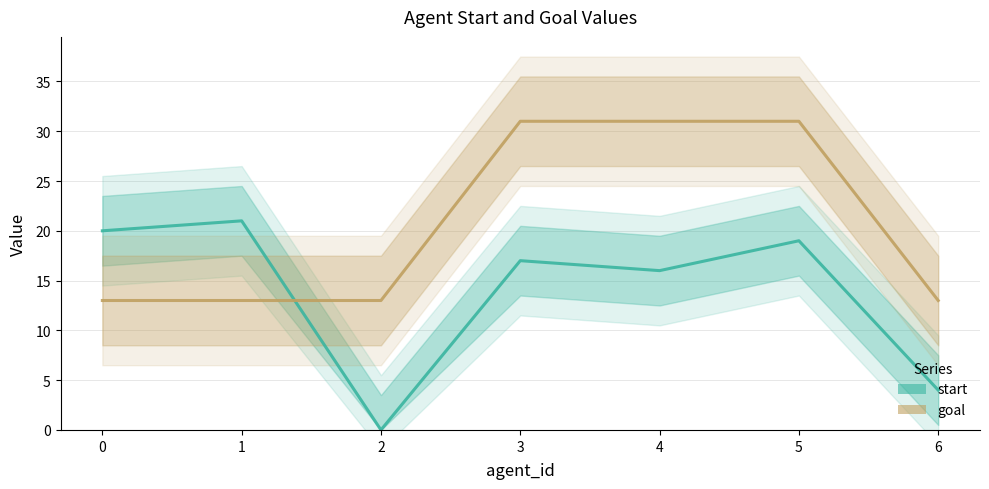

How many distinct data groups are displayed?

2